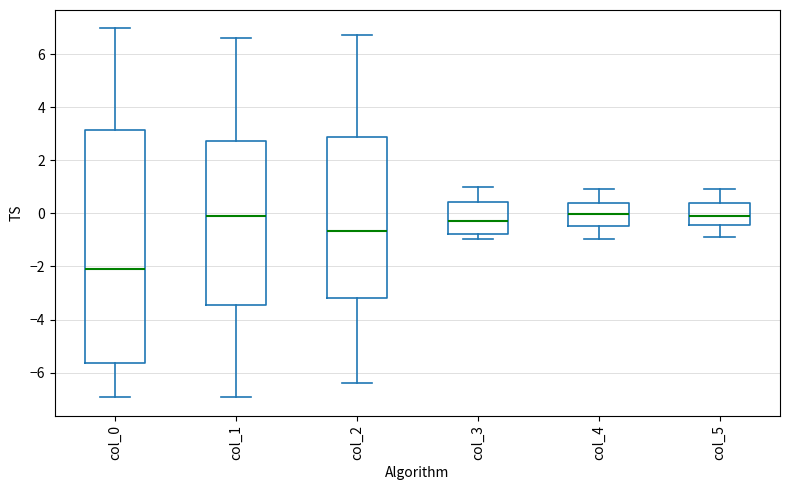

Reading left to right, transcribe this box plot: for each box, give where its median line is, the range the box spans, and where its two whiskers end, as read against the y-axis. The values are not printed on the chart, so give them approximately, as read against the axis.

col_0: median -2.0, box -5.6 to 3.2, whiskers -7.0 to 7.0
col_1: median -0.2, box -3.4 to 2.8, whiskers -7.0 to 6.6
col_2: median -0.6, box -3.2 to 2.8, whiskers -6.4 to 6.8
col_3: median -0.2, box -0.8 to 0.4, whiskers -1.0 to 1.0
col_4: median 0.0, box -0.4 to 0.4, whiskers -1.0 to 1.0
col_5: median 0.0, box -0.4 to 0.4, whiskers -0.8 to 1.0